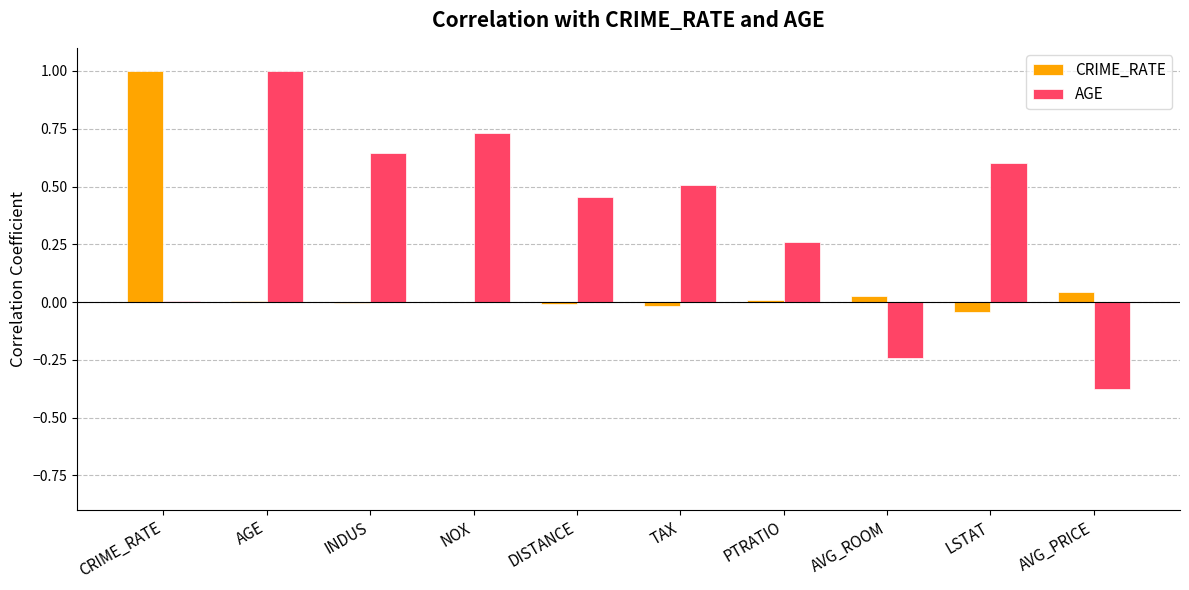

Between INDUS and AVG_ROOM, which series saw the biggest shift?

AGE